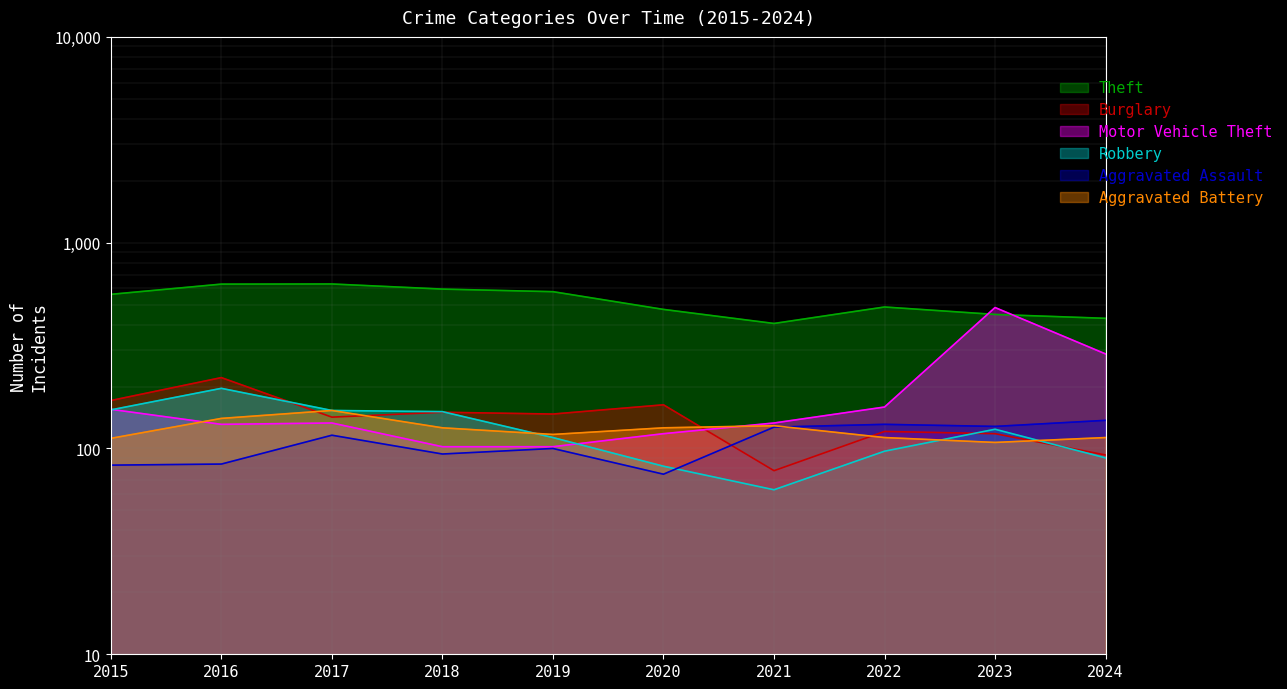

Reading right to left, list all the values displayed in this chart.

Theft: 2024=429	2023=448	2022=487	2021=405	2020=474	2019=578	2018=595	2017=630	2016=629	2015=561
Burglary: 2024=93	2023=118	2022=121	2021=78	2020=163	2019=147	2018=150	2017=142	2016=221	2015=171
Motor Vehicle Theft: 2024=288	2023=484	2022=159	2021=133	2020=118	2019=102	2018=102	2017=133	2016=131	2015=155
Robbery: 2024=90	2023=124	2022=97	2021=63	2020=82	2019=113	2018=151	2017=153	2016=196	2015=154
Aggravated Assault: 2024=137	2023=128	2022=131	2021=127	2020=75	2019=100	2018=94	2017=116	2016=84	2015=83
Aggravated Battery: 2024=113	2023=107	2022=113	2021=129	2020=126	2019=117	2018=126	2017=153	2016=140	2015=112